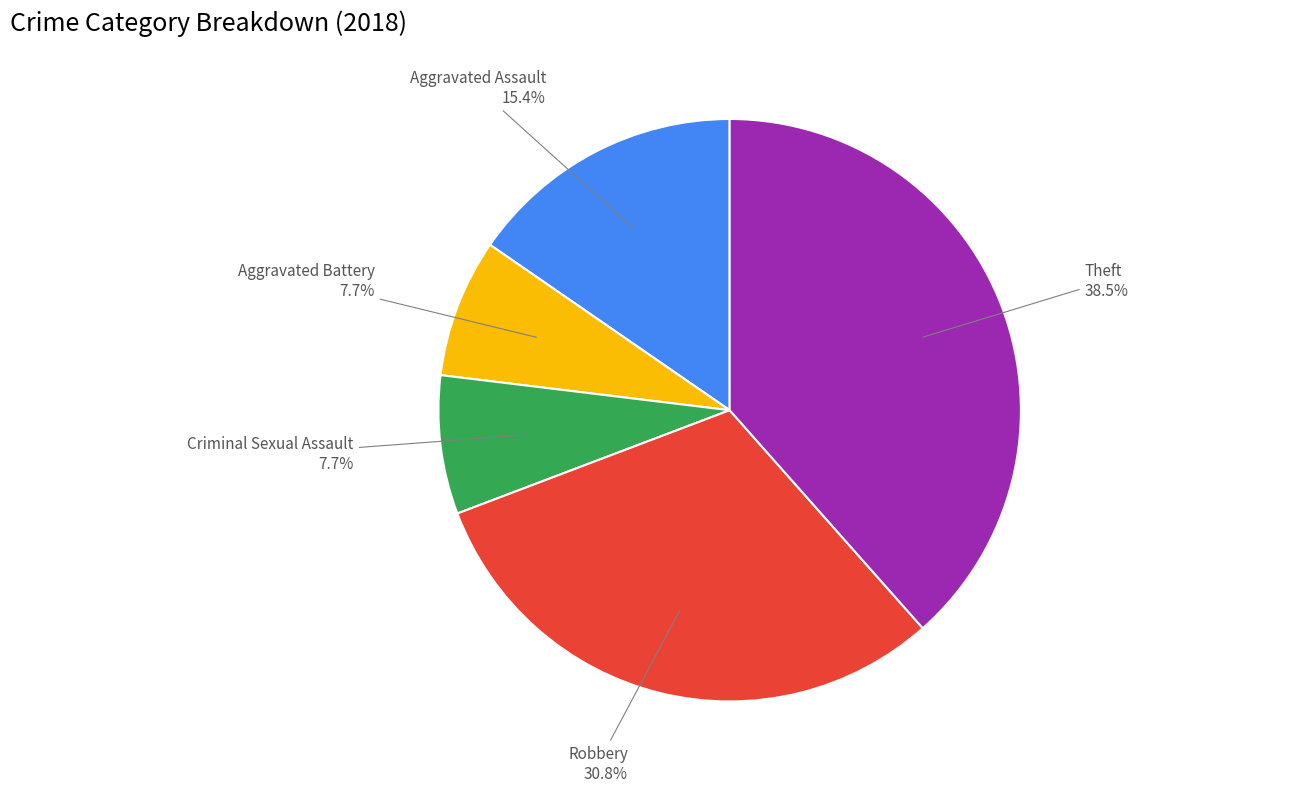

How many slices are in this pie chart?

5